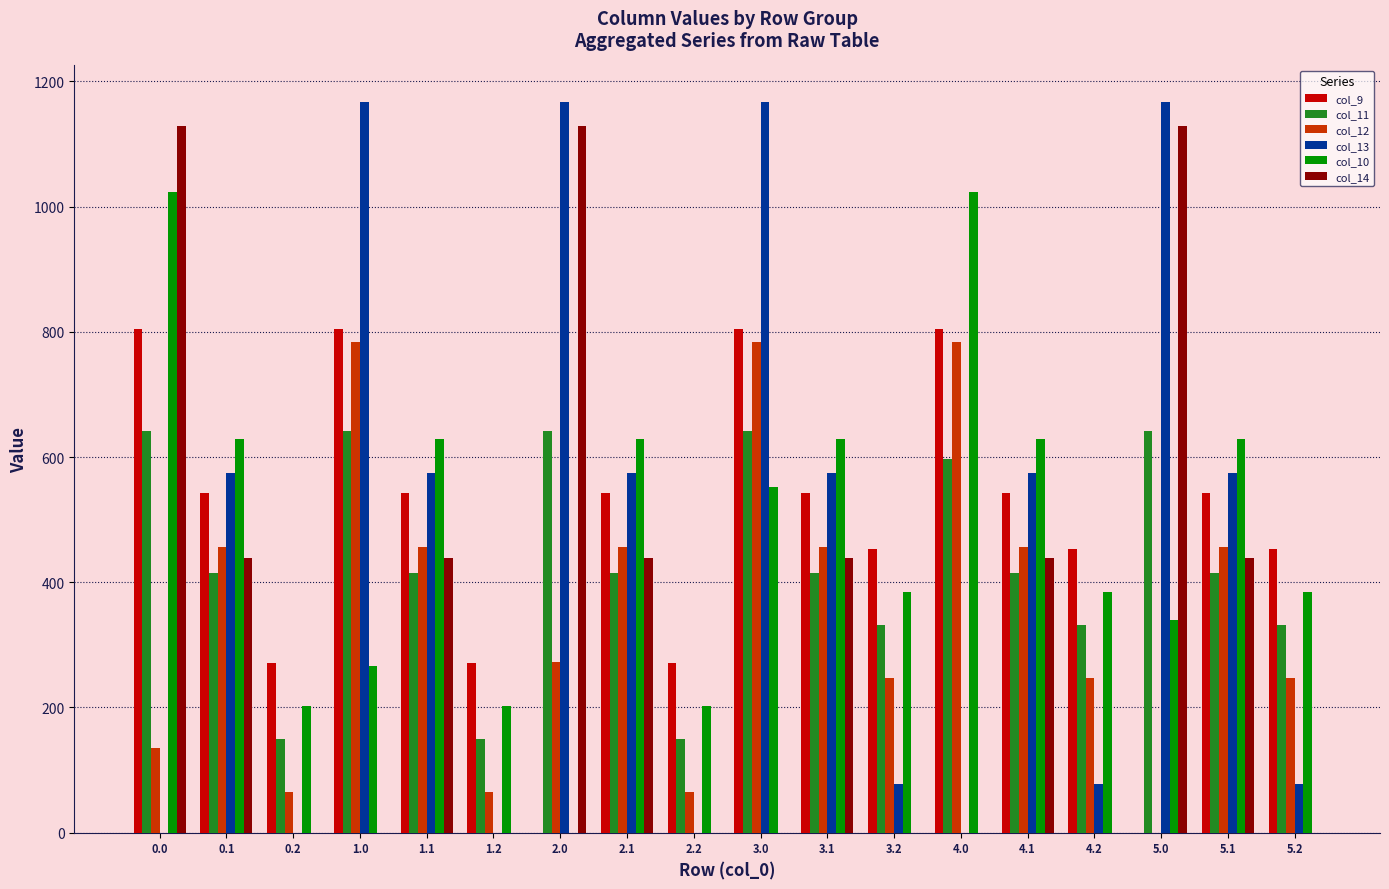

The value of col_10 at 2.1 is 628.1. True or false?

True